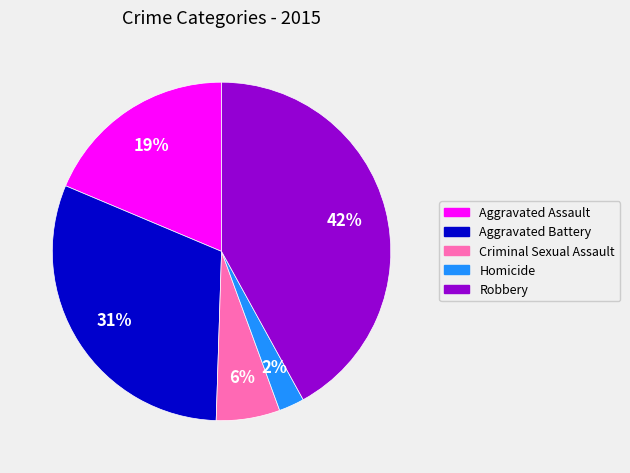

Which category has the smallest portion of the pie?

Homicide